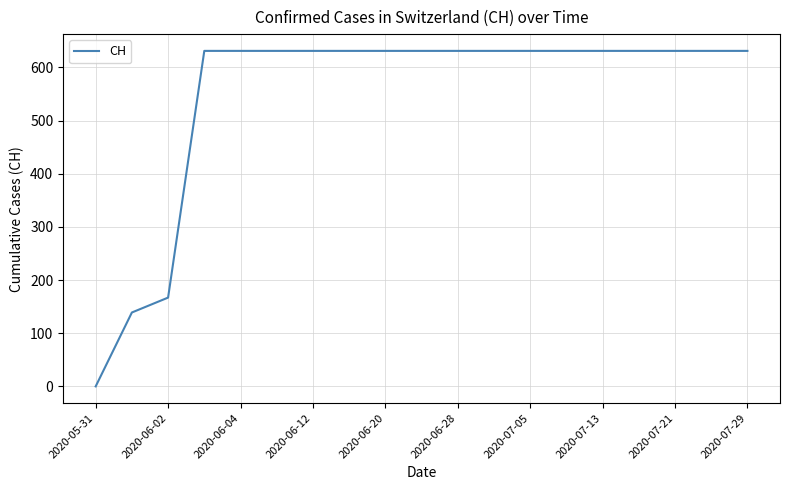

What is the difference between the maximum and minimum values?

631